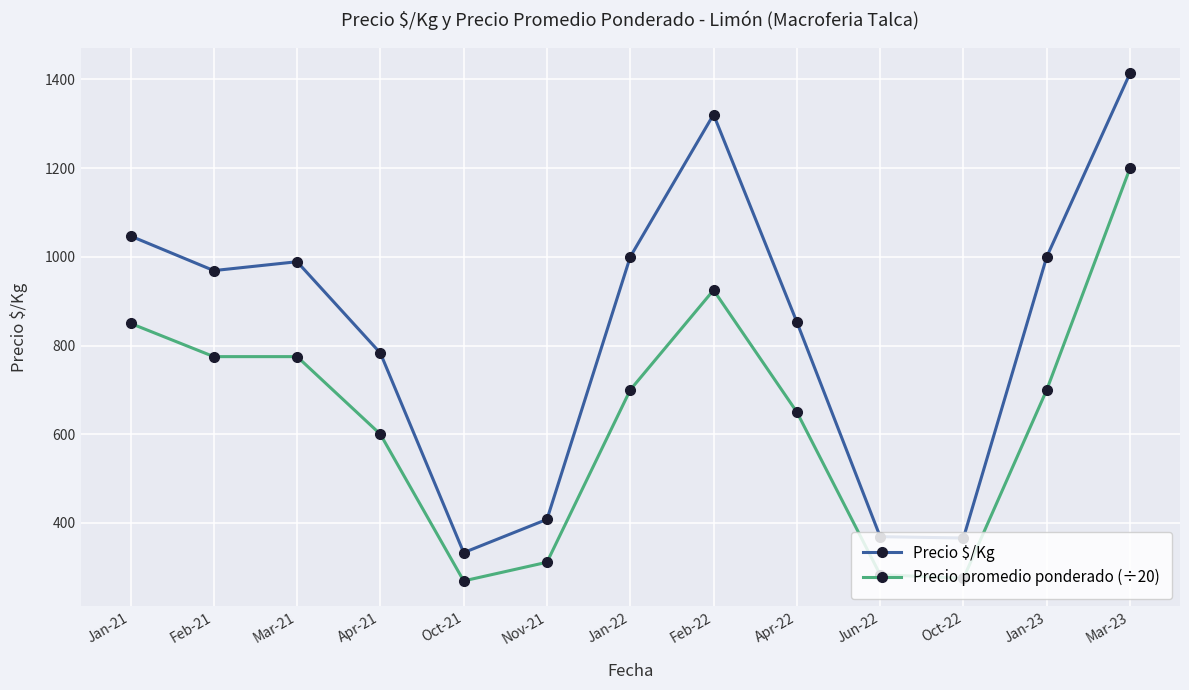

True or false: Precio promedio ponderado (÷20) and Precio $/Kg cross at least once.

False